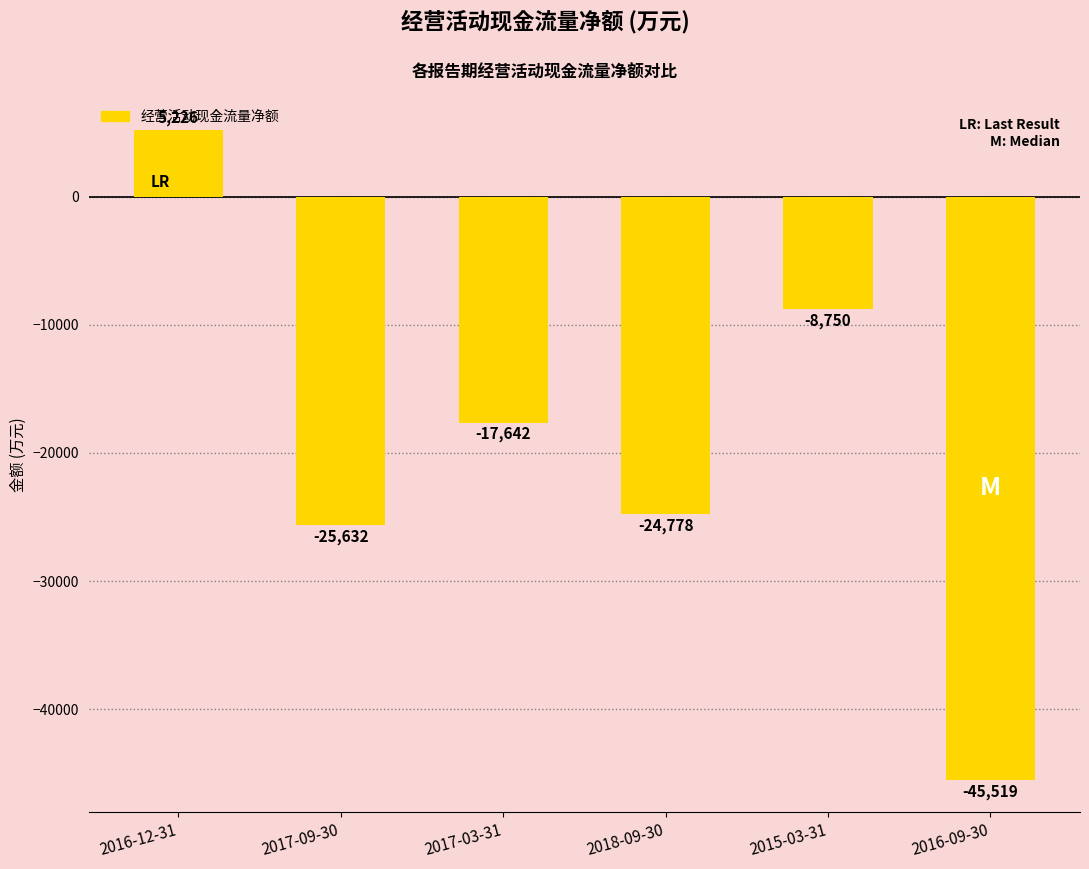

Reading right to left, list all the values displayed in this chart.

-45519	-8750	-24778	-17642	-25632	5226